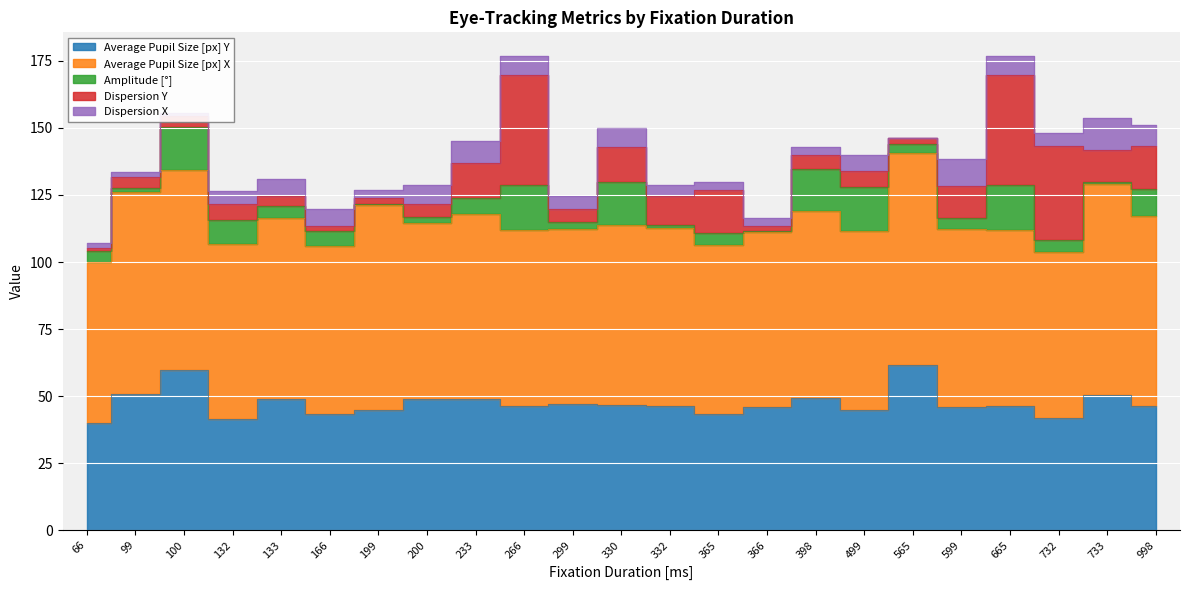

Between 199 and 599, which series saw the biggest shift?

Dispersion Y